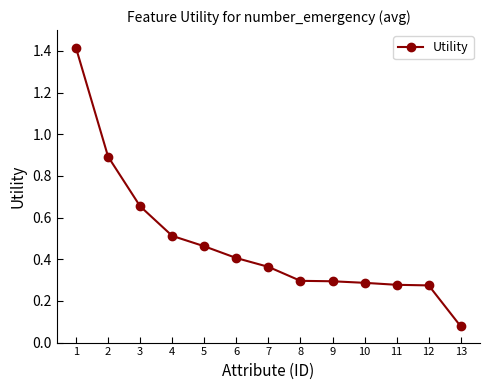

Which category has the lowest value across all series?

13